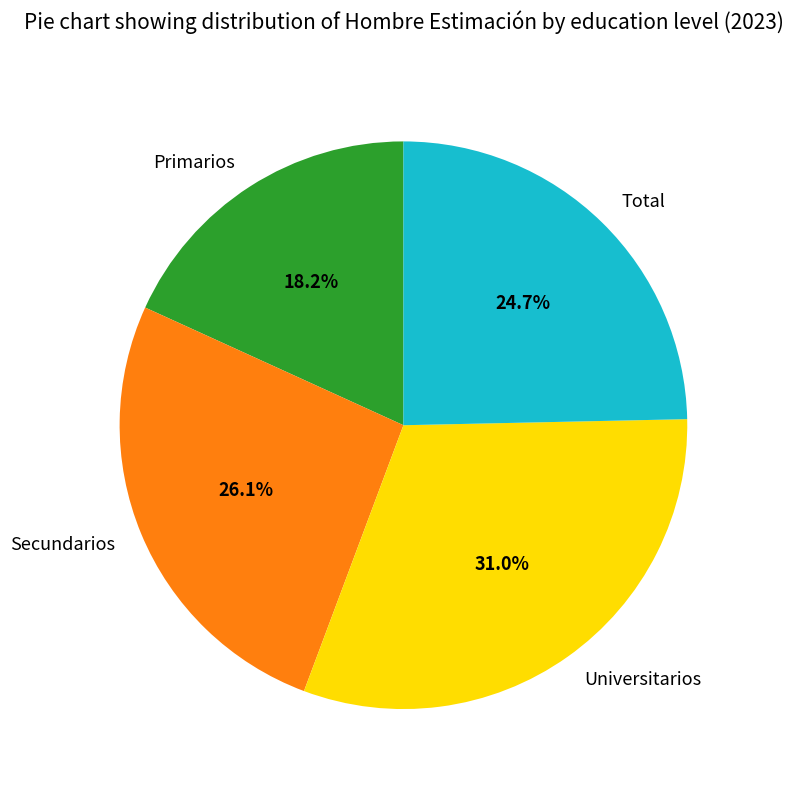

How many segments does this pie chart have?

4